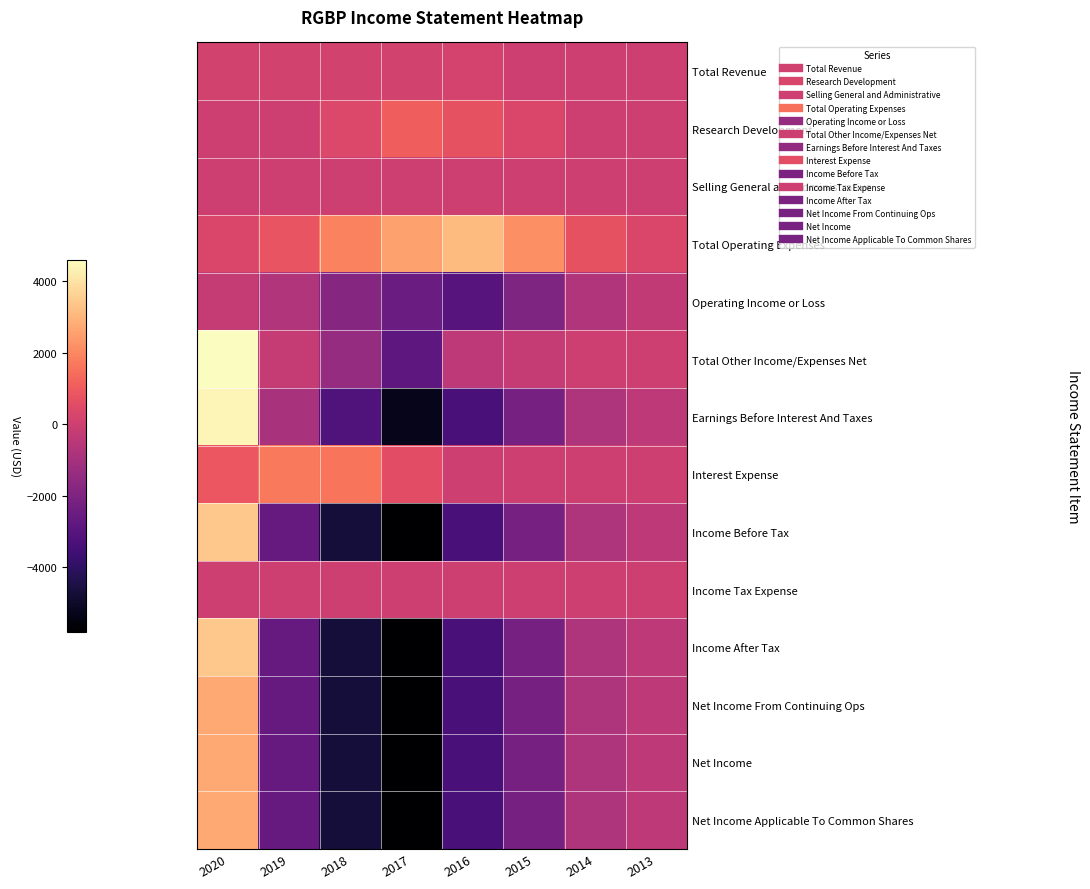

Which category has the lowest value across all series?

2017